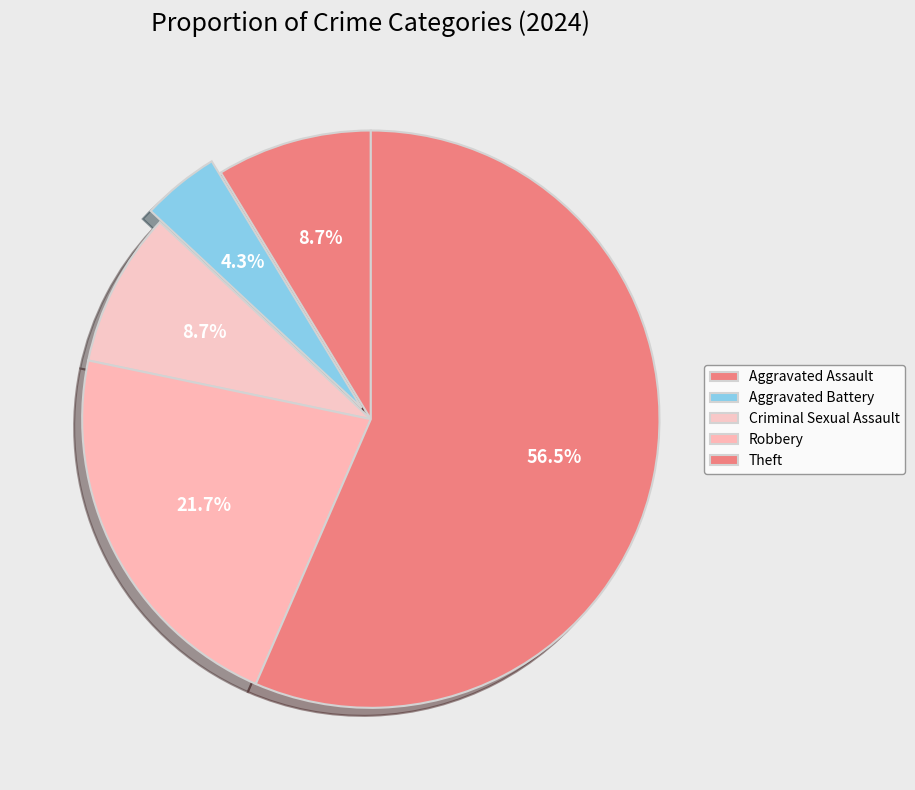

How many segments does this pie chart have?

5